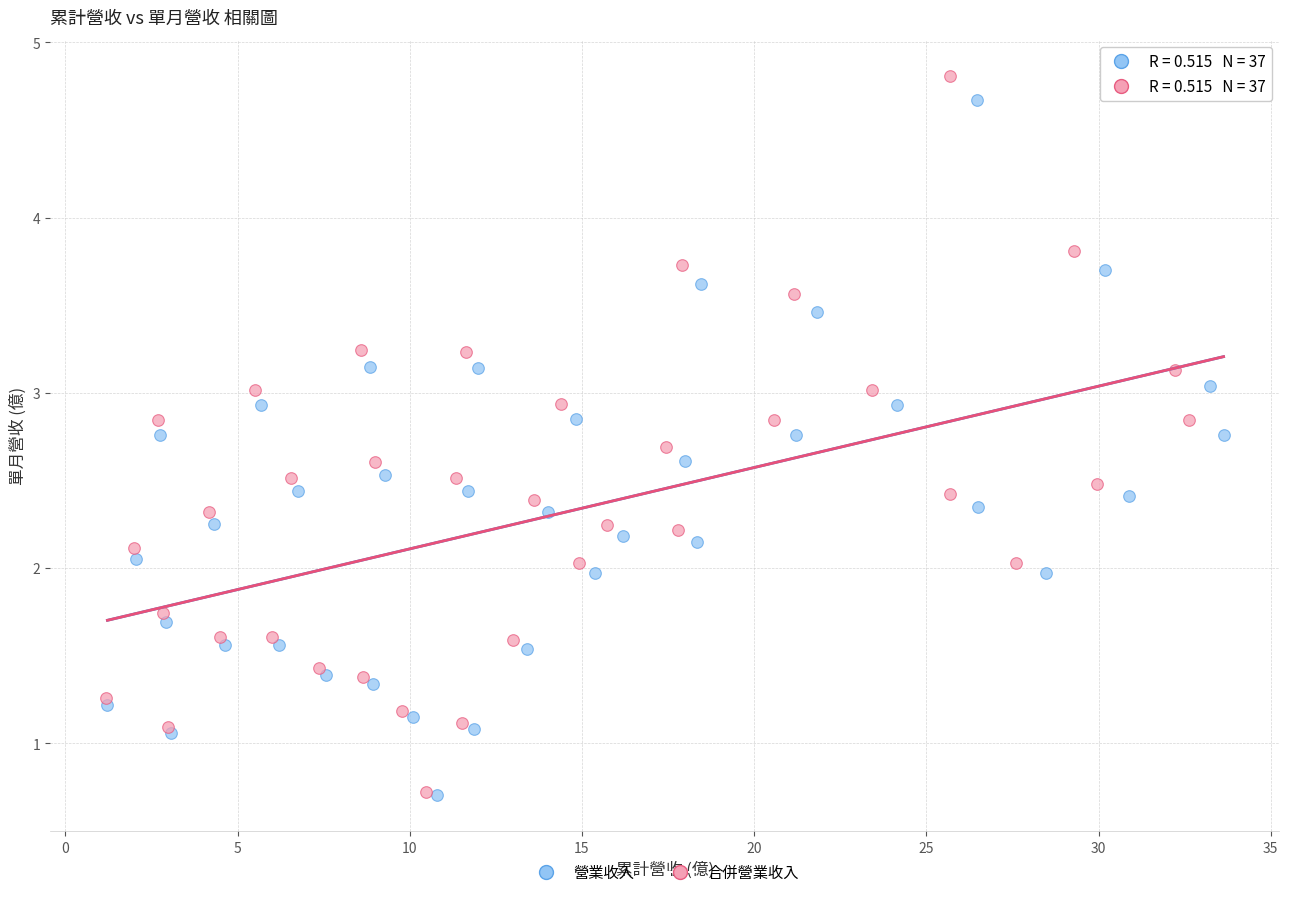

Which series has the largest Y range (max minus min)?

合併營業收入